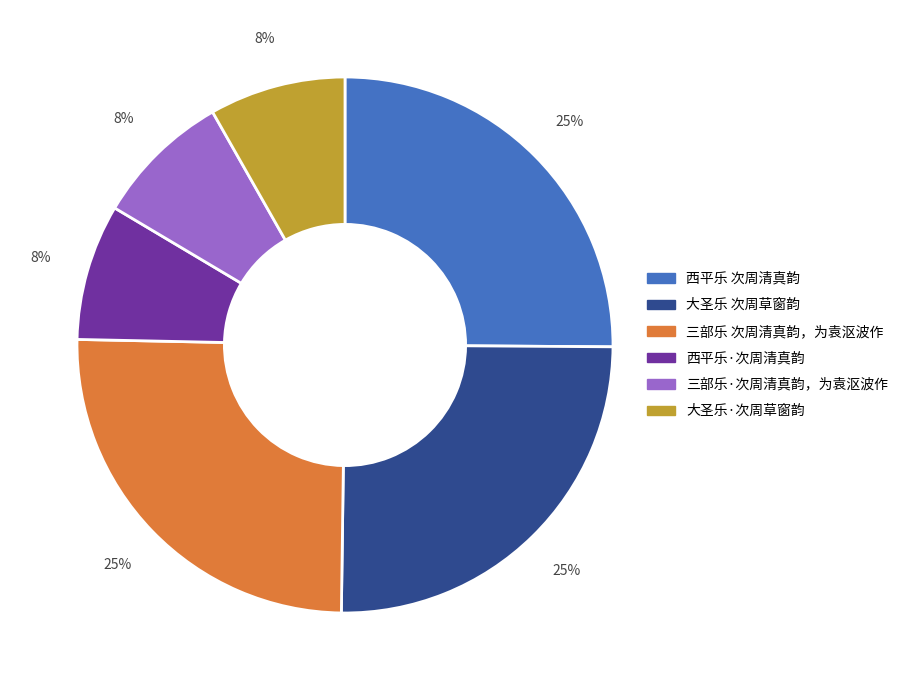

True or false: 西平乐·次周清真韵 accounts for 8% of the total.

True